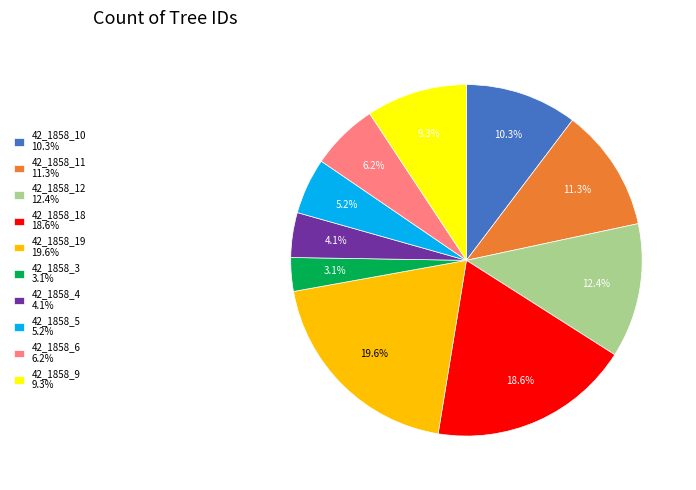

How many segments does this pie chart have?

10